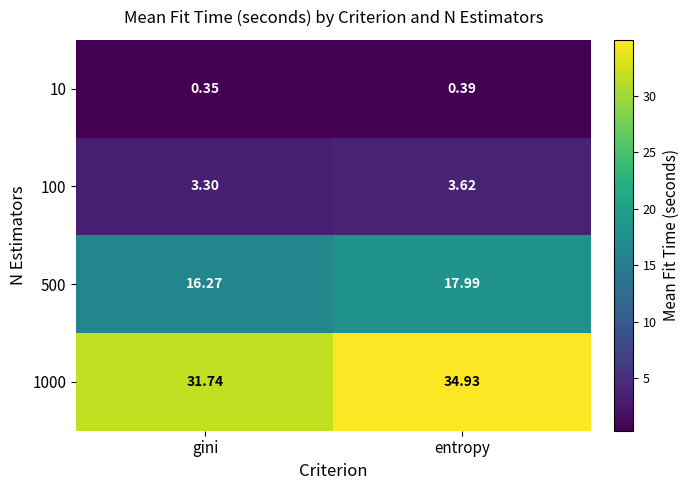

Which category has the lowest value across all series?

gini